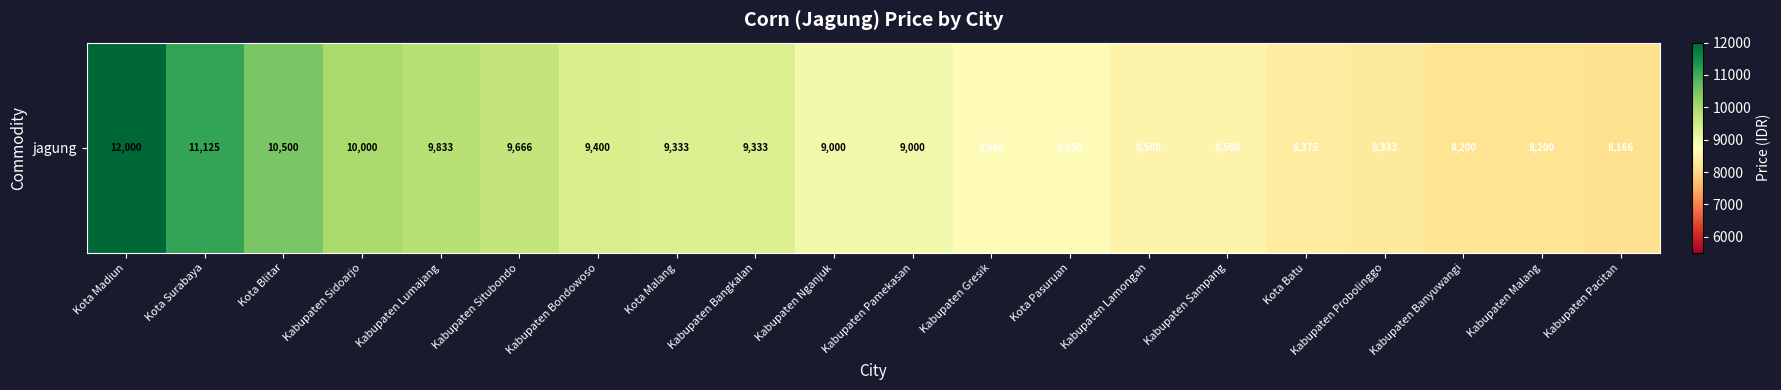

Read the value at Kota Blitar, to the nearest 10.

10500